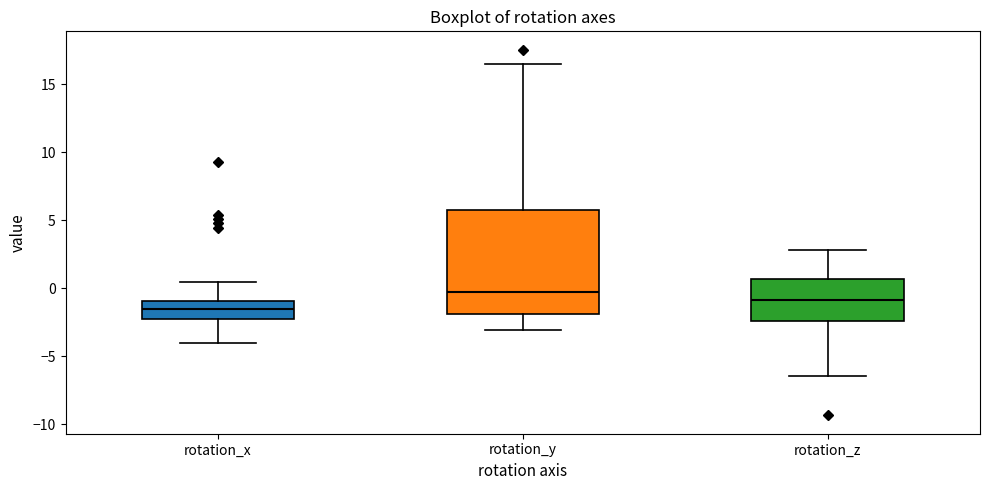

Comparing the boxes themselves (not the whiskers), which one is the tallest?

rotation_y